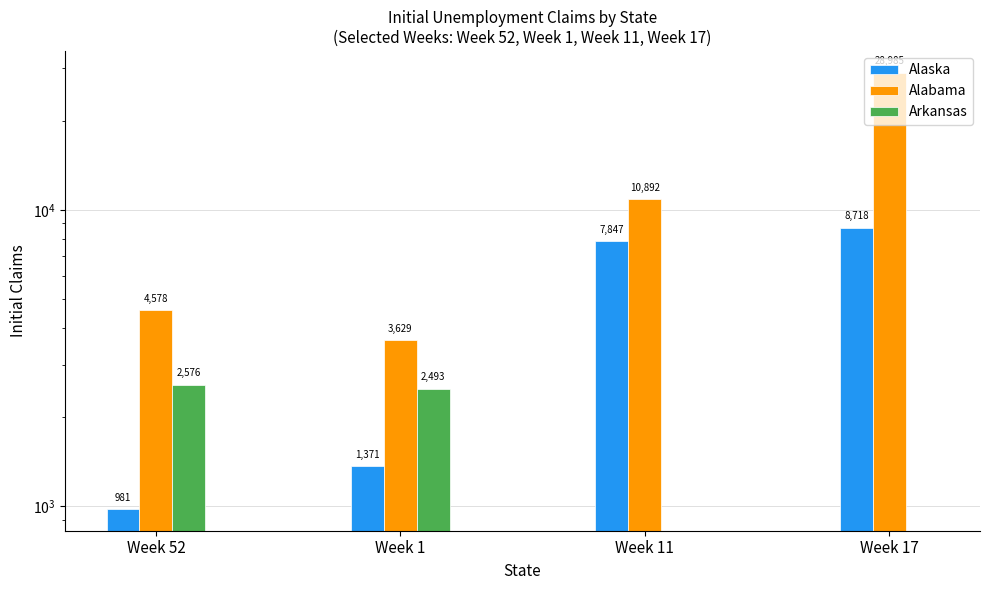

What value does the Arkansas series have at Week 1, to the nearest 100?

2500